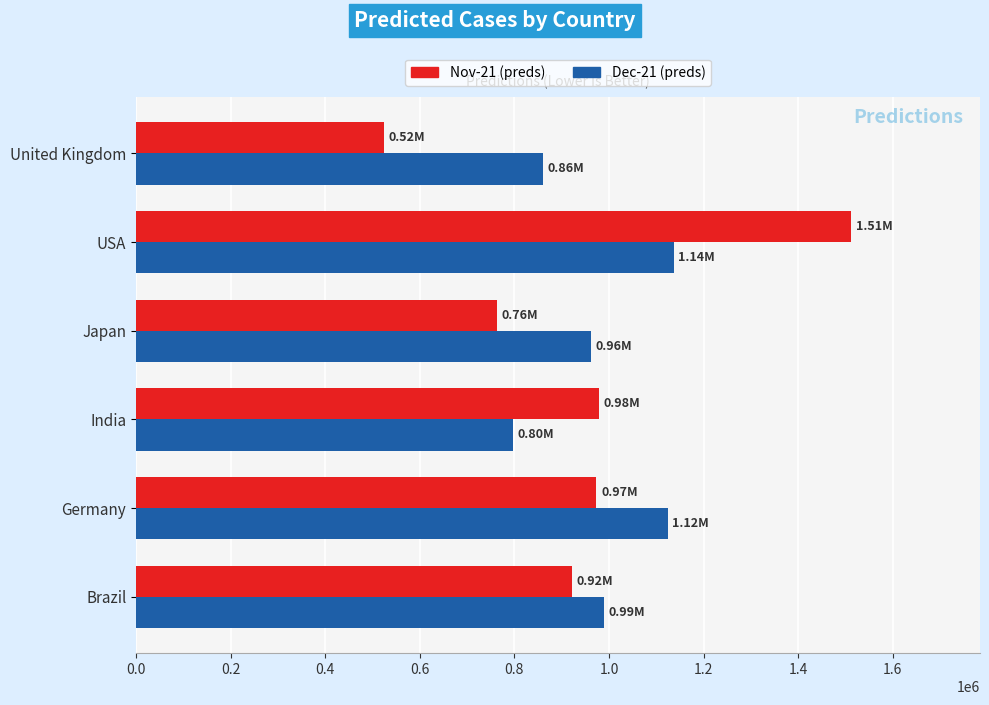

What is the sum of all Nov-21 (preds) values?

5673029.4